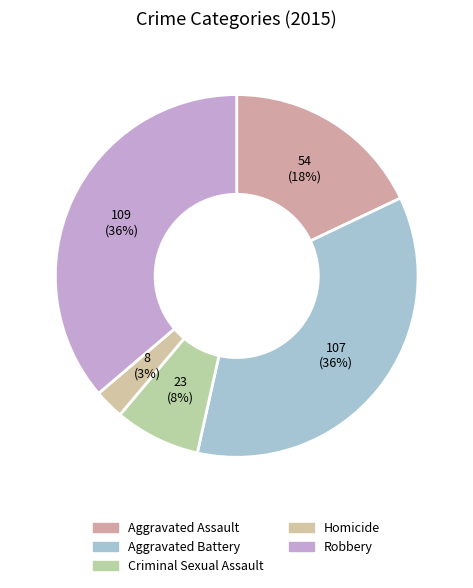

Does Homicide represent more than half of the total?

No